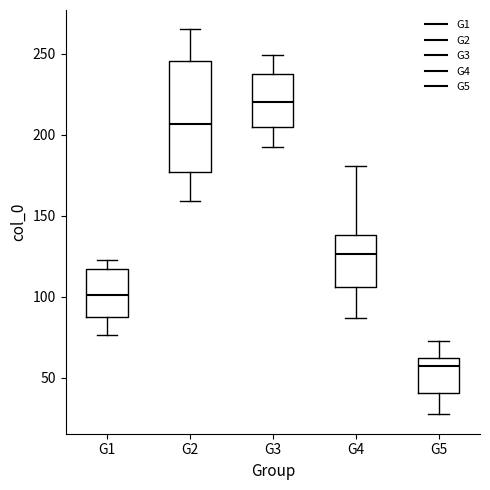

Which box's median line is the lowest?

G5